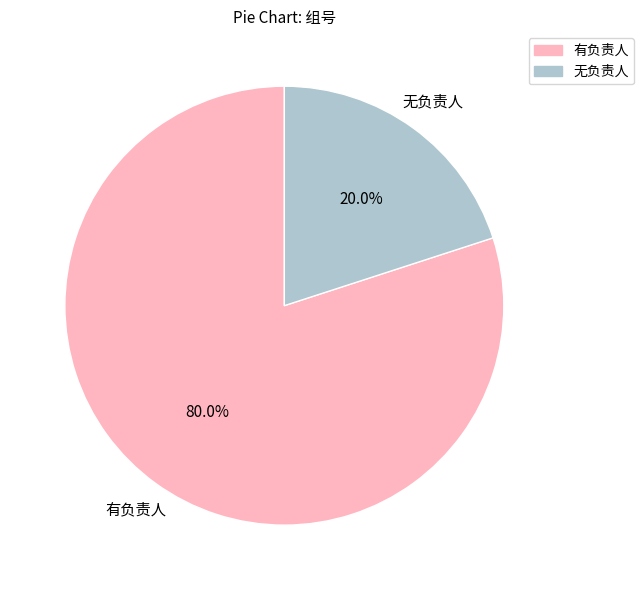

Does 有负责人 represent more than half of the total?

Yes